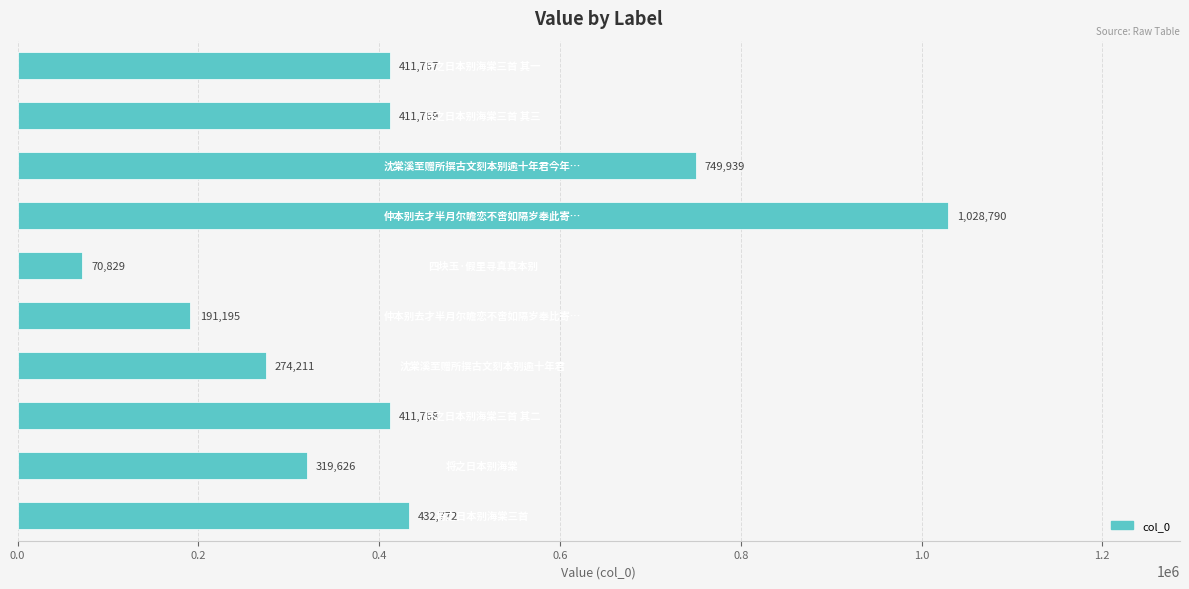

What is the smallest value displayed?

70829